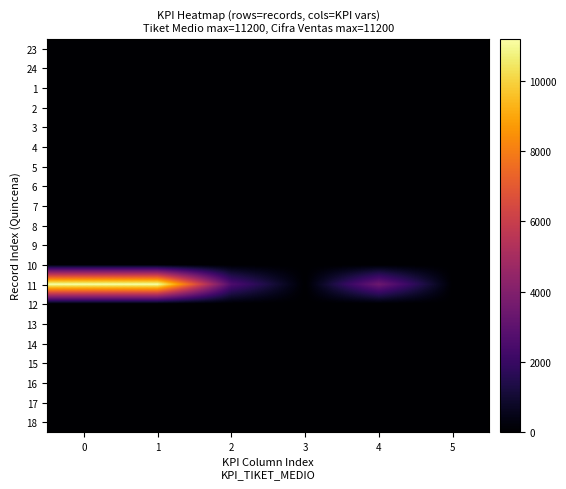

Reading left to right, extract all data points from this chart.

23: 0=0.0	1=0.0	2=0.0	3=0.0	4=0.0	5=0.0
24: 0=0.0	1=0.0	2=0.0	3=0.0	4=0.0	5=0.0
1: 0=0.0	1=0.0	2=0.0	3=0.0	4=0.0	5=0.0
2: 0=0.0	1=0.0	2=0.0	3=0.0	4=0.0	5=0.0
3: 0=0.0	1=0.0	2=0.0	3=0.0	4=0.0	5=0.0
4: 0=0.0	1=0.0	2=0.0	3=0.0	4=0.0	5=0.0
5: 0=0.0	1=0.0	2=0.0	3=0.0	4=0.0	5=0.0
6: 0=0.0	1=0.0	2=0.0	3=0.0	4=0.0	5=0.0
7: 0=0.0	1=0.0	2=0.0	3=0.0	4=0.0	5=0.0
8: 0=0.0	1=0.0	2=0.0	3=0.0	4=0.0	5=0.0
9: 0=0.0	1=0.0	2=0.0	3=0.0	4=0.0	5=0.0
10: 0=0.0	1=0.0	2=0.0	3=0.0	4=0.0	5=0.0
11: 0=11200.0	1=11200.0	2=2563.0	3=1.3	4=3417.0	5=0.0
12: 0=0.0	1=0.0	2=0.0	3=0.0	4=0.0	5=4.5
13: 0=0.0	1=0.0	2=0.0	3=0.0	4=0.0	5=4.5
14: 0=0.0	1=0.0	2=0.0	3=0.0	4=0.0	5=4.5
15: 0=0.0	1=0.0	2=0.0	3=0.0	4=0.0	5=1.0
16: 0=0.0	1=0.0	2=0.0	3=0.0	4=0.0	5=1.0
17: 0=0.0	1=0.0	2=0.0	3=0.0	4=0.0	5=1.0
18: 0=0.0	1=0.0	2=0.0	3=0.0	4=0.0	5=1.0